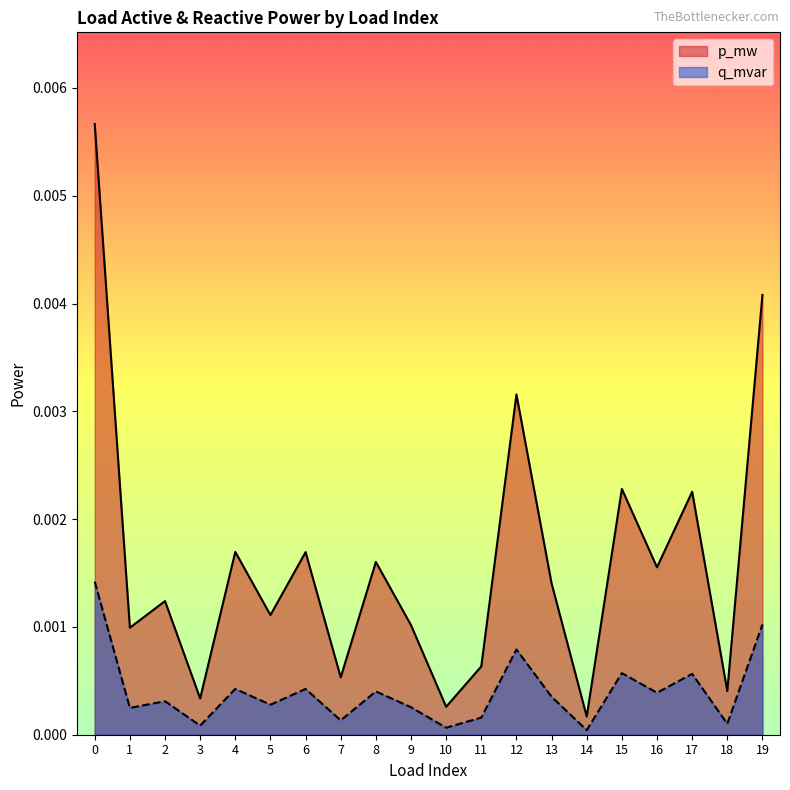

Is it true that q_mvar equals 0.0 at 1?

True